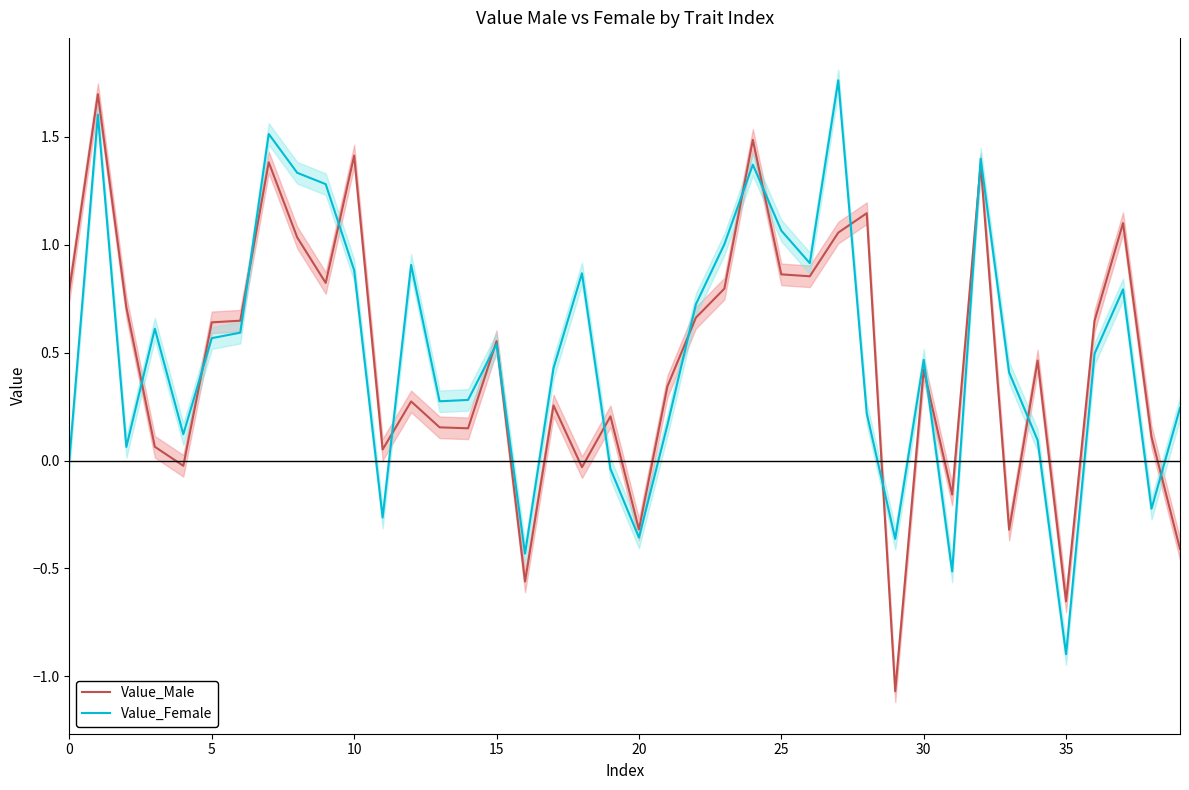

What is the lowest value of the Value_Male series?

-1.1